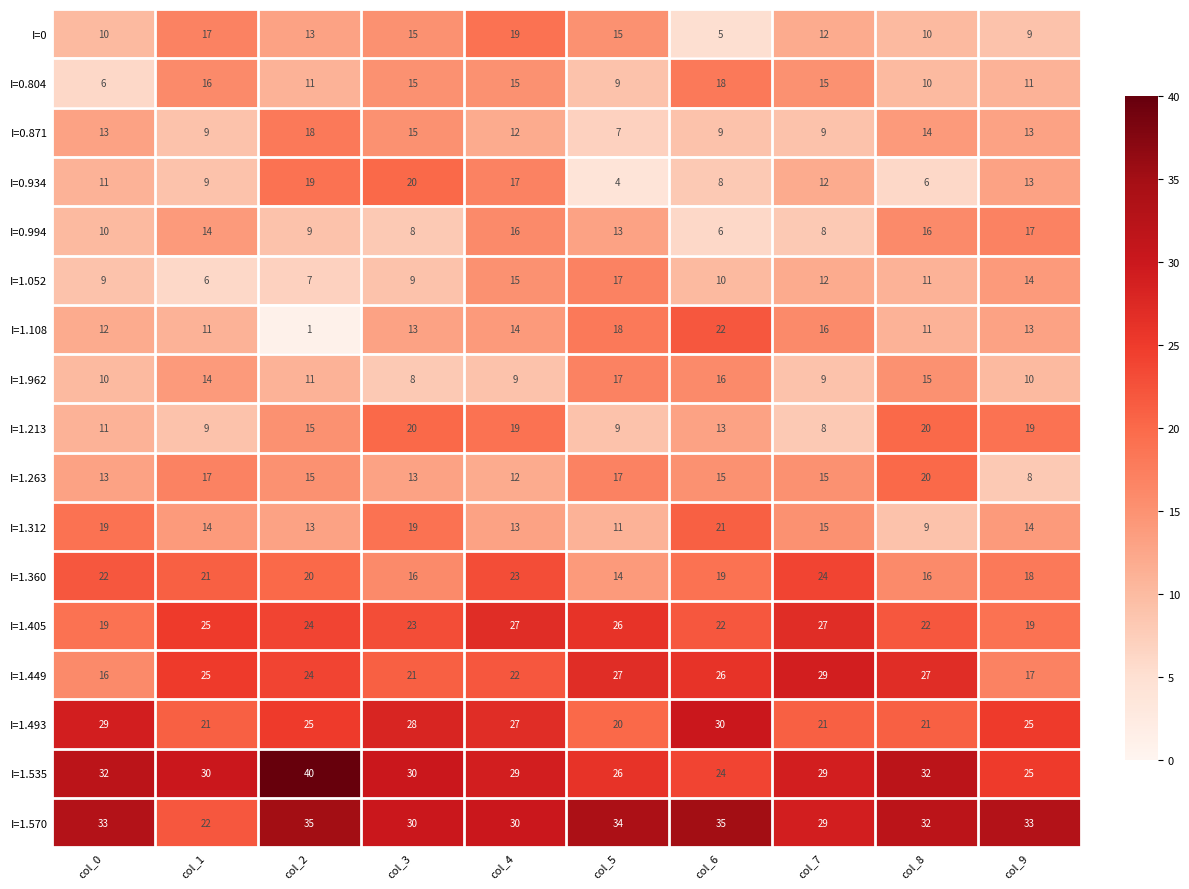

Count the number of data series in this chart.

17